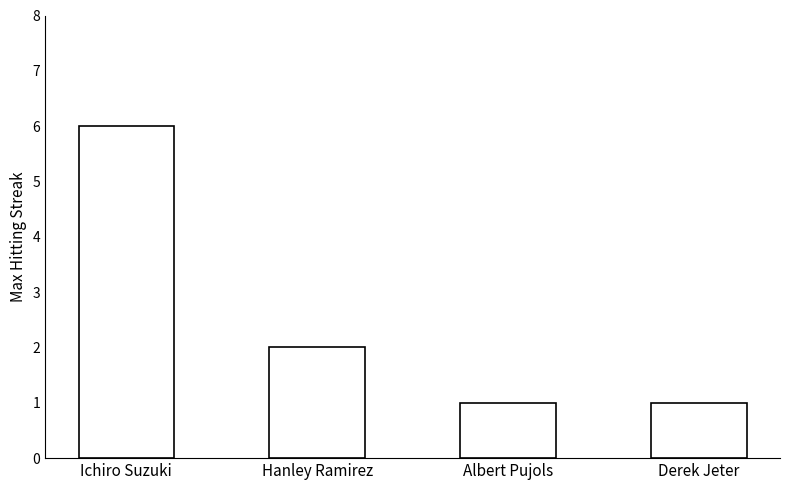

True or false: the data shows 1 at Derek Jeter.

True